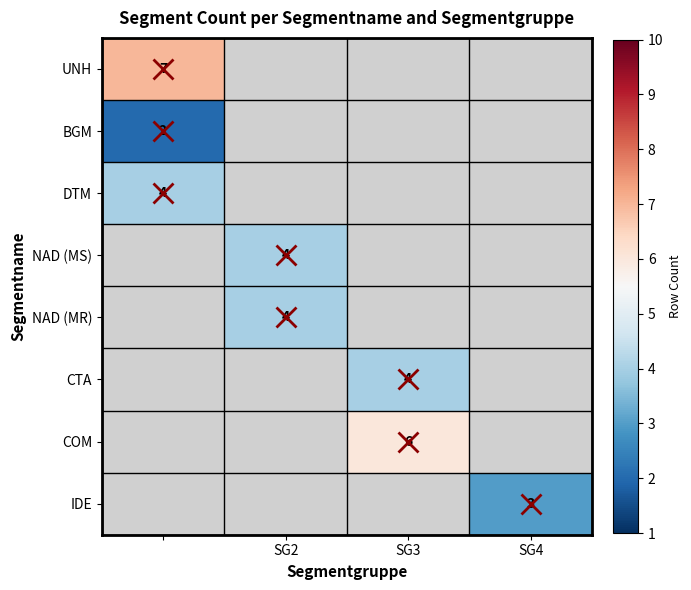

At how many categories does at least one series exceed 4?

2